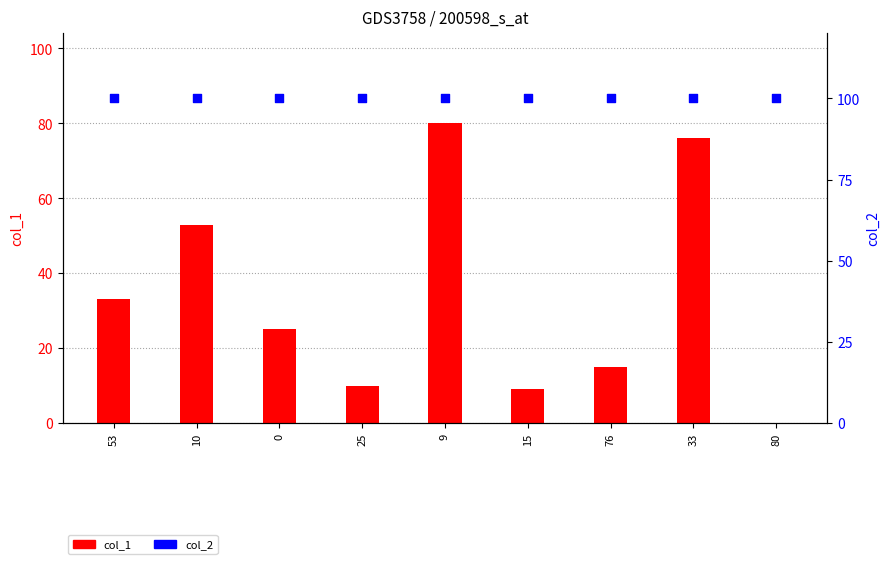

At how many categories does at least one series exceed 9?

9